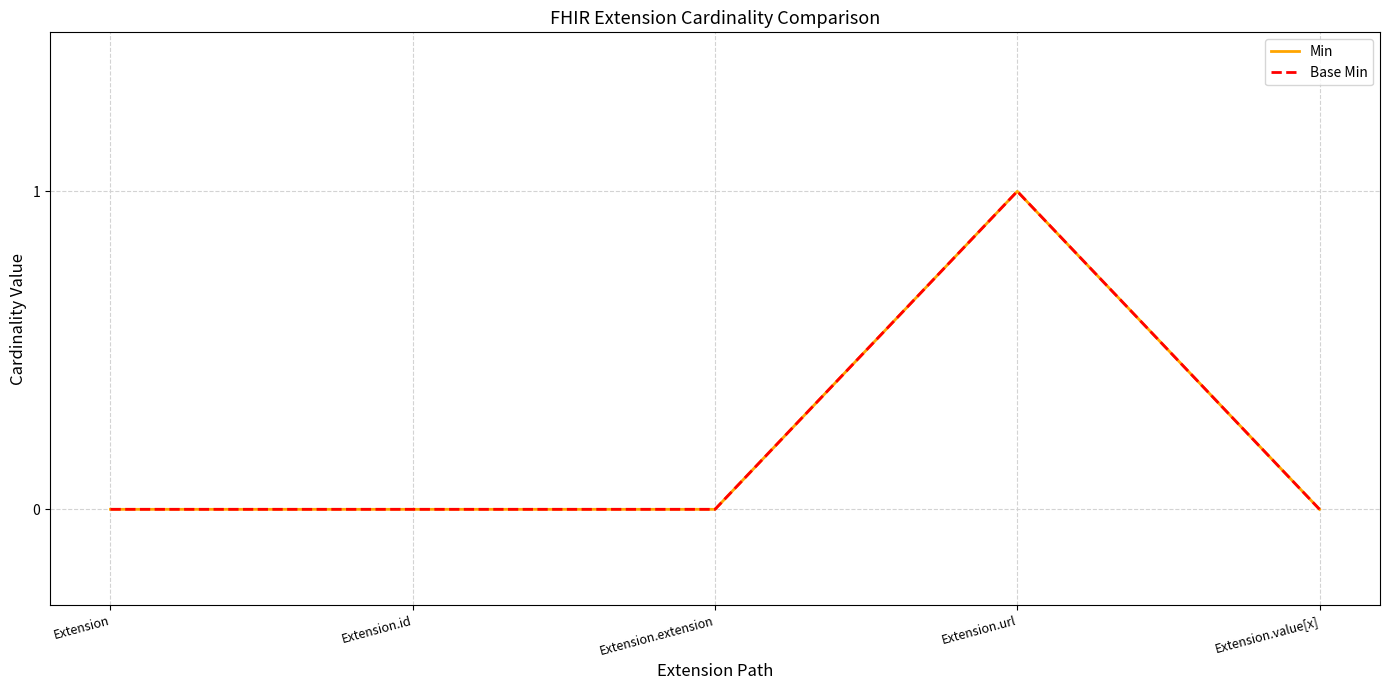

Does the chart display data point markers on the line(s)?

No